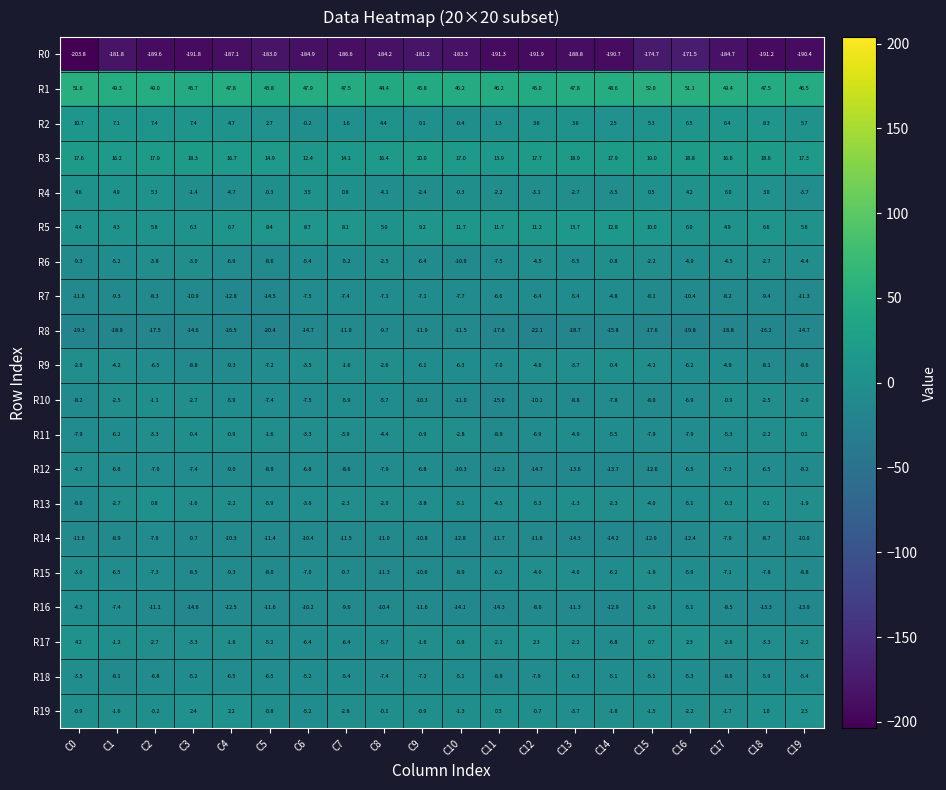

At which category is the sum across all series the highest?

C15